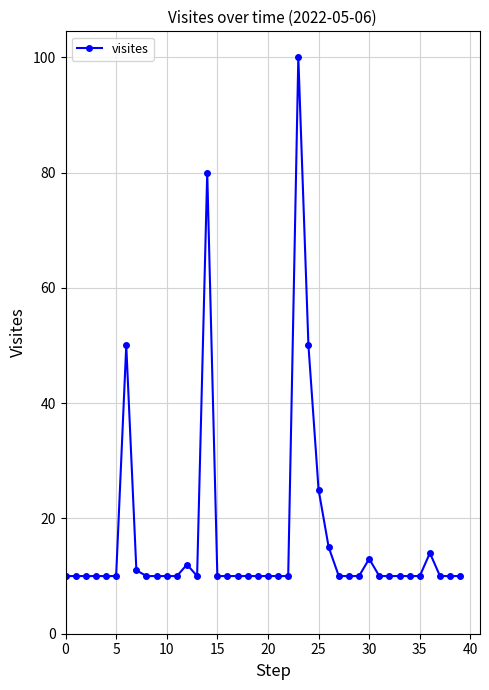

What is the maximum value shown in the chart?

100